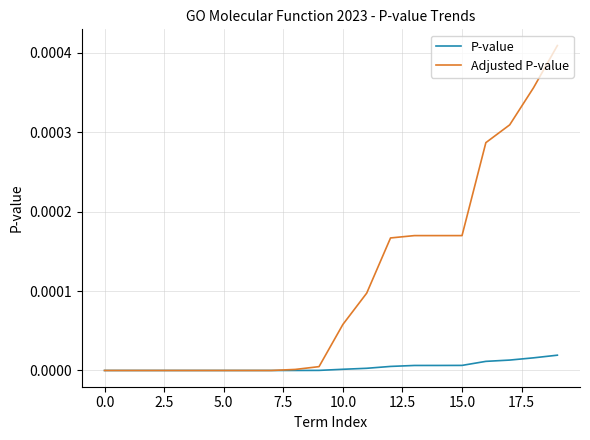

Which series has the largest total across all categories?

Adjusted P-value